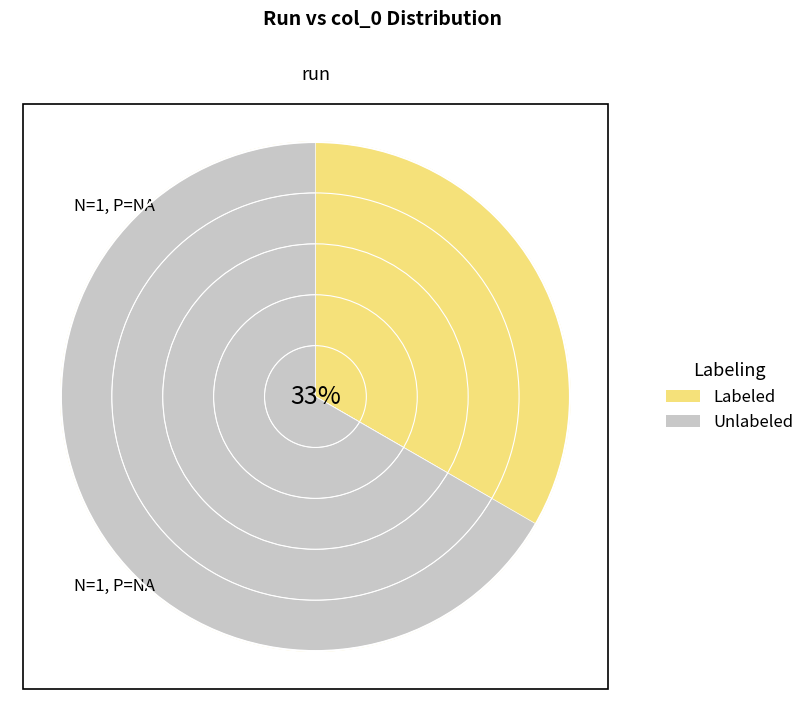

How many segments does this pie chart have?

2